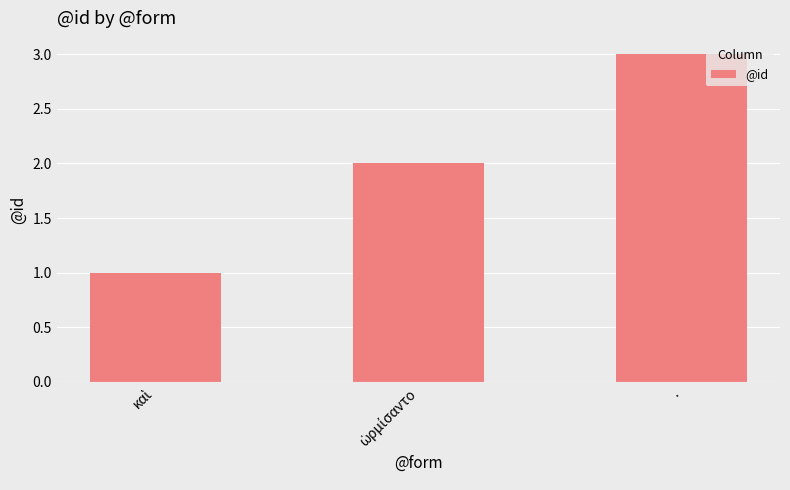

Is it true that the value at . is 3?

True